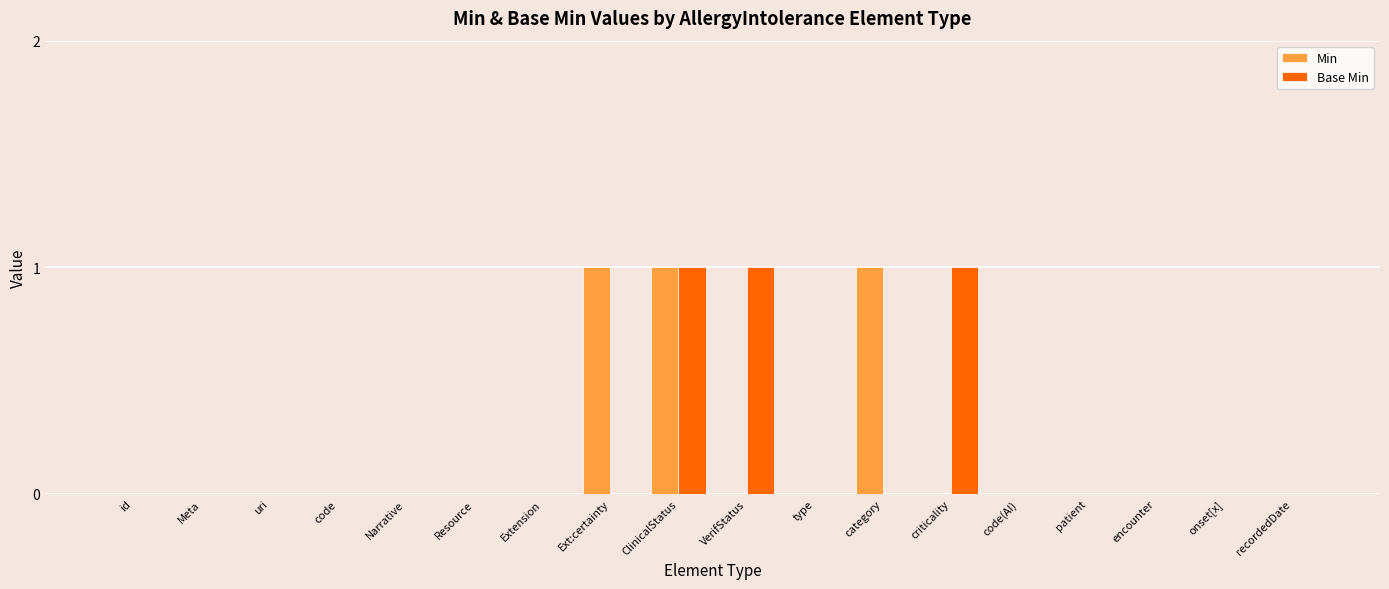

The Min series shows 0 at code. True or false?

True